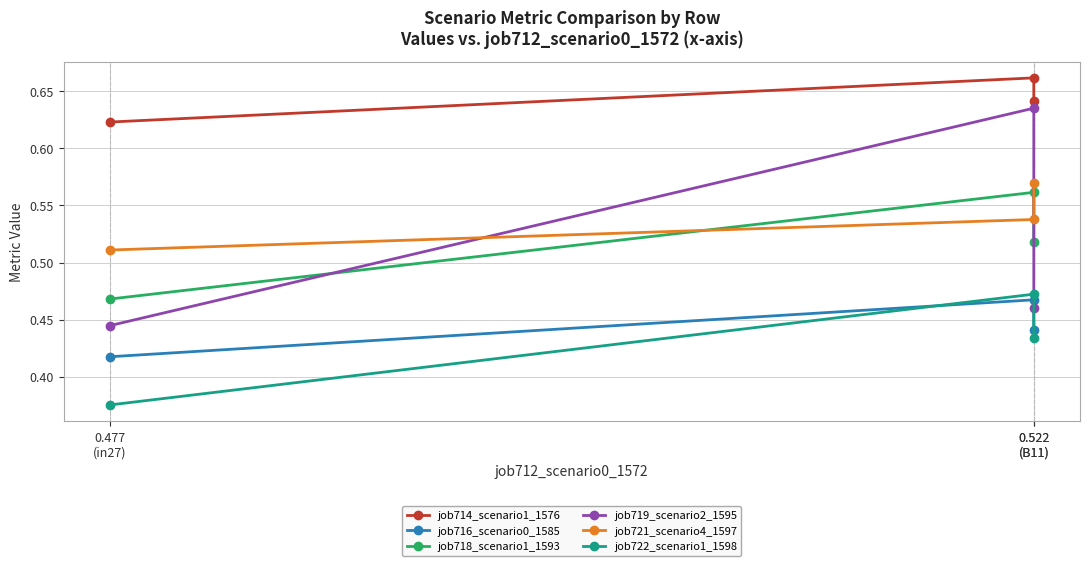

Count the number of data series in this chart.

6